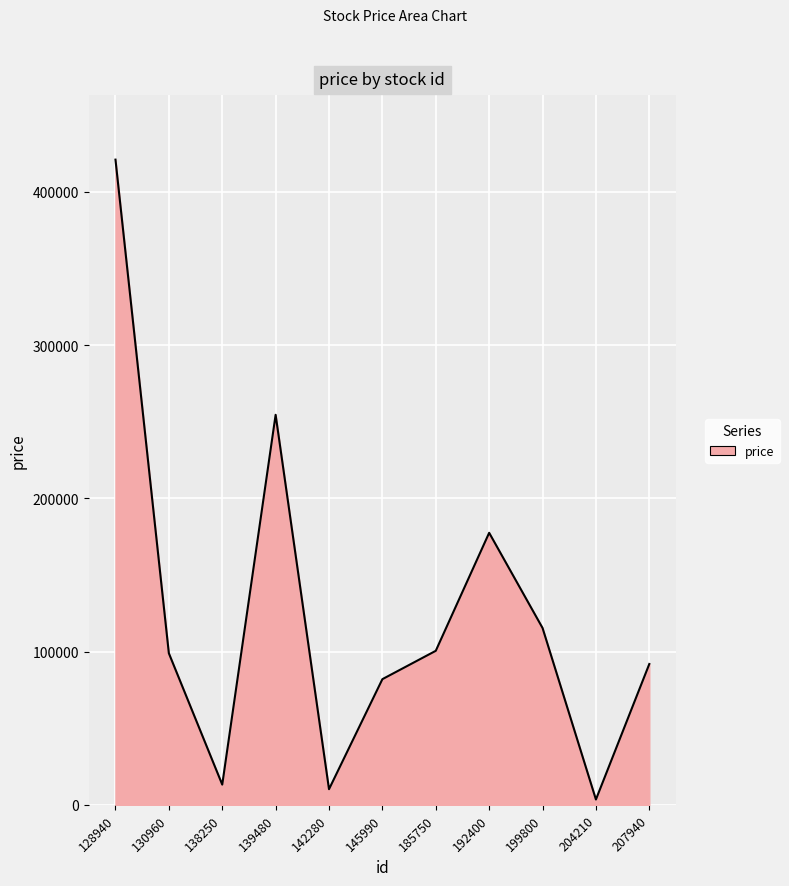

What is the approximate value at 207940, to the nearest 10?

91900